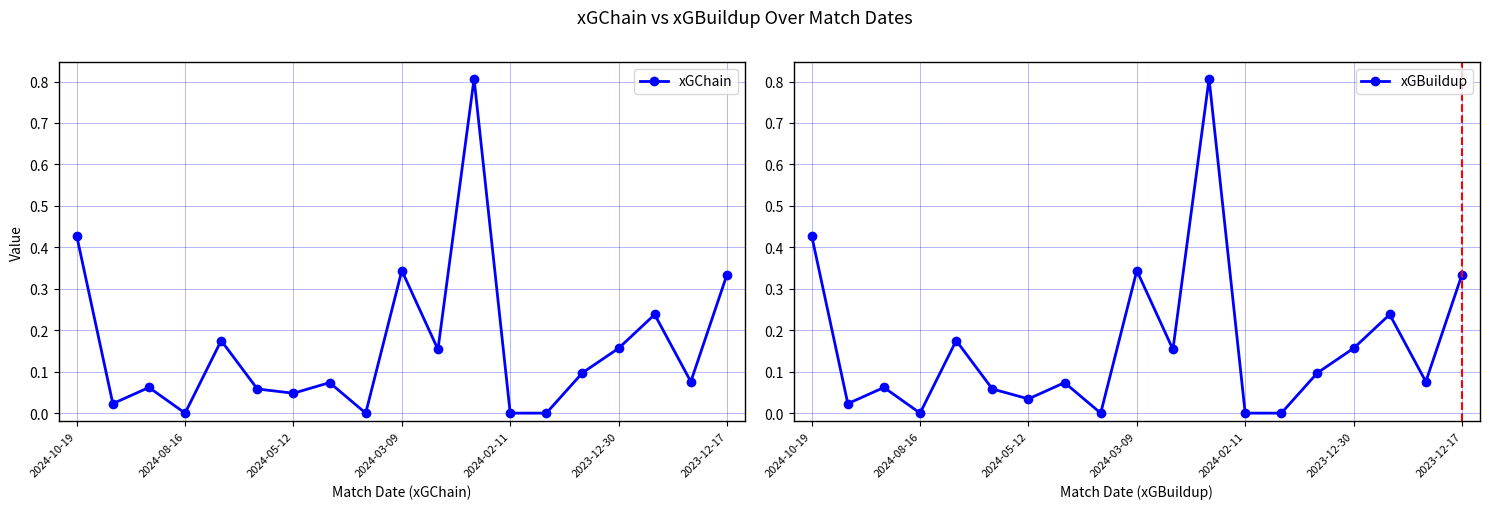

Does the chart display data point markers on the line(s)?

Yes